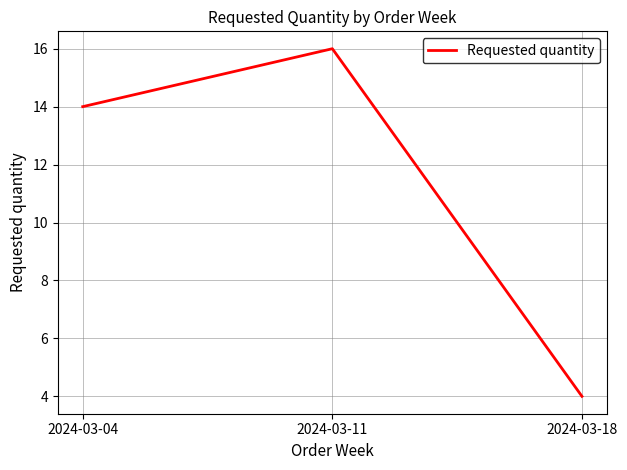

List the labels in order of value, largest first.

2024-03-11, 2024-03-04, 2024-03-18